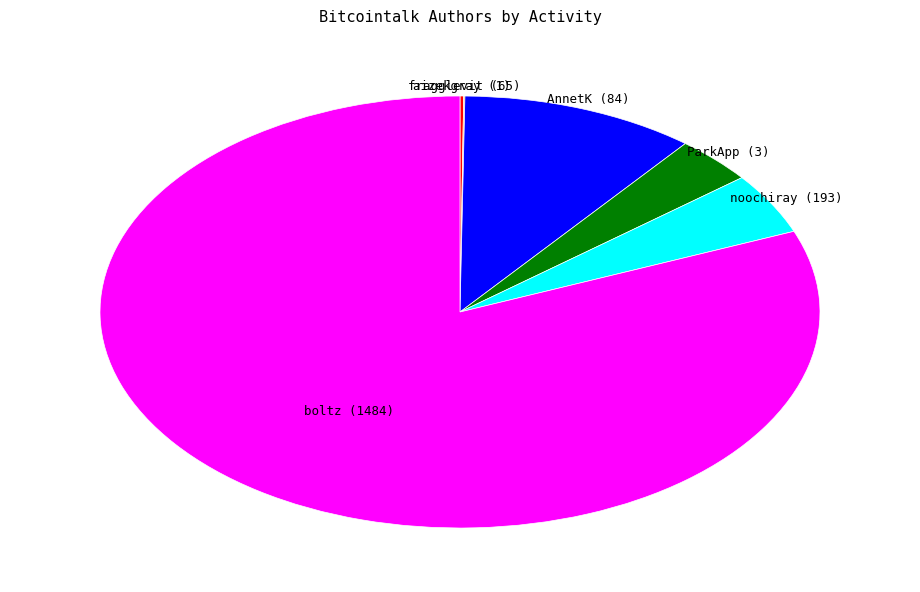

Do noochiray (193) and AnnetK (84) together represent more than half of the pie?

No